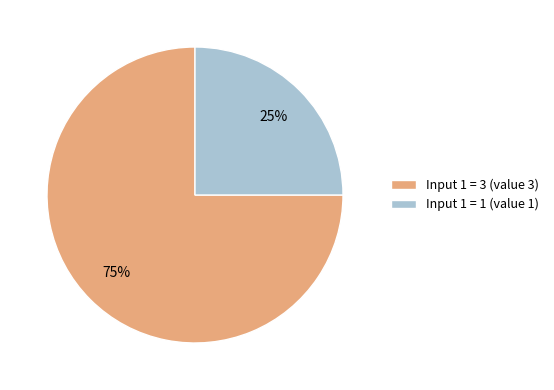

What is the ratio of the value at Input 1 = 1 (value 1) to the value at Input 1 = 3 (value 3)?

0.3